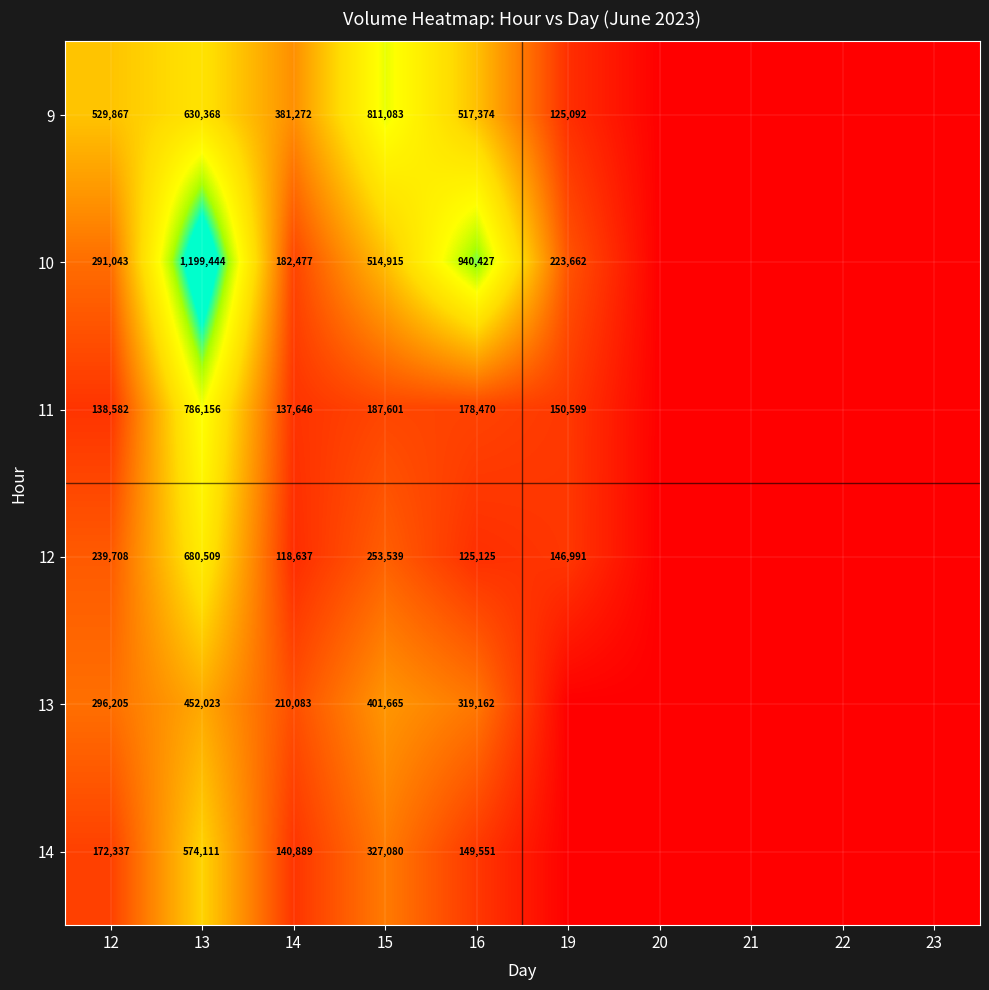

The 14 series shows 226853 at 12. True or false?

False